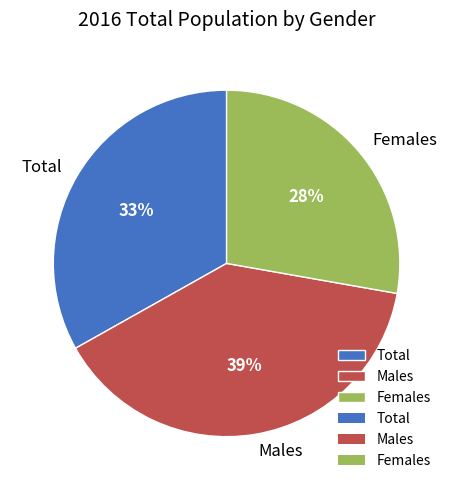

What is the smallest slice in the pie chart?

Females